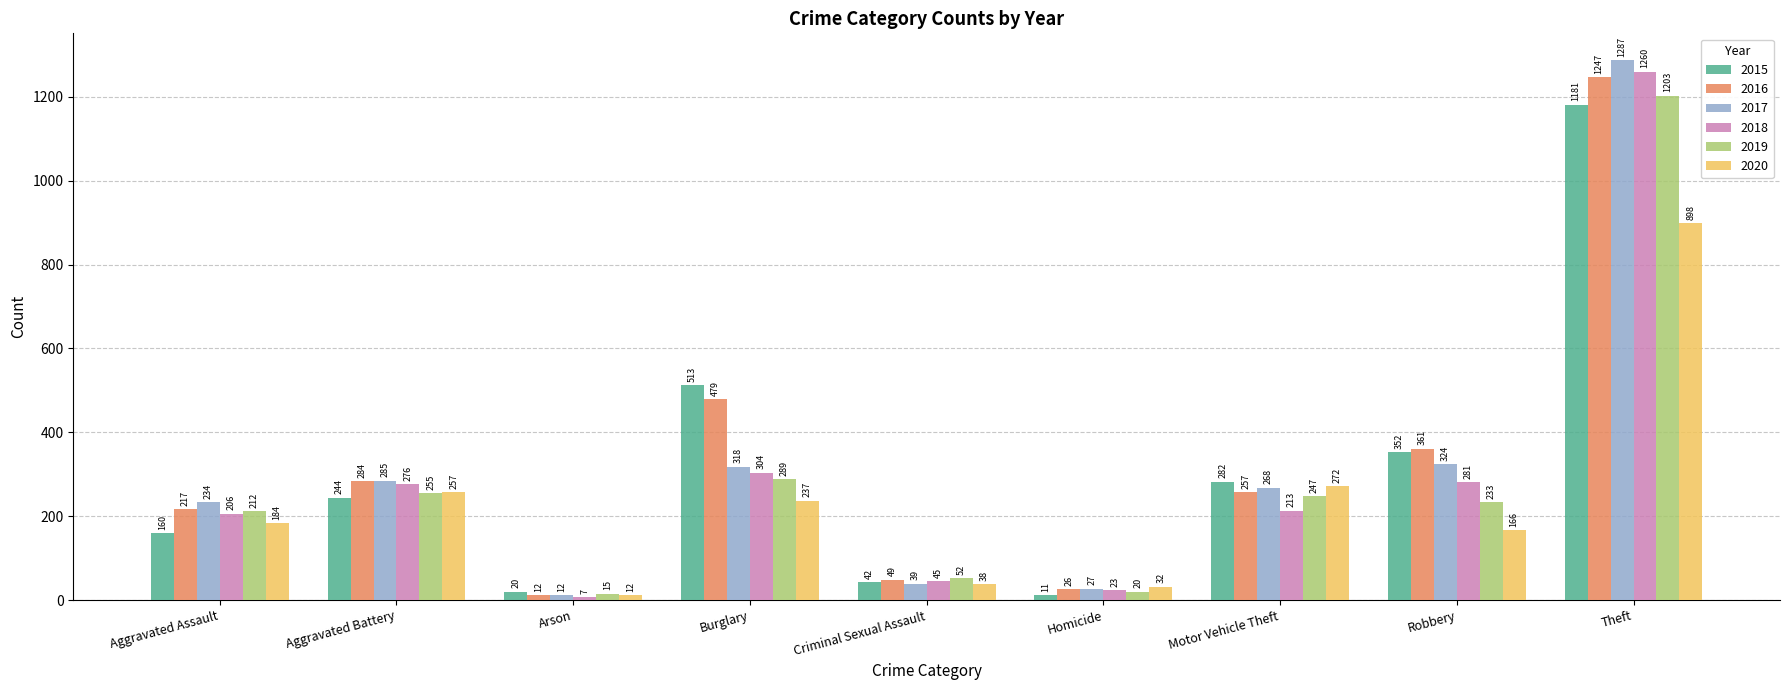

Are the bars horizontal?

No